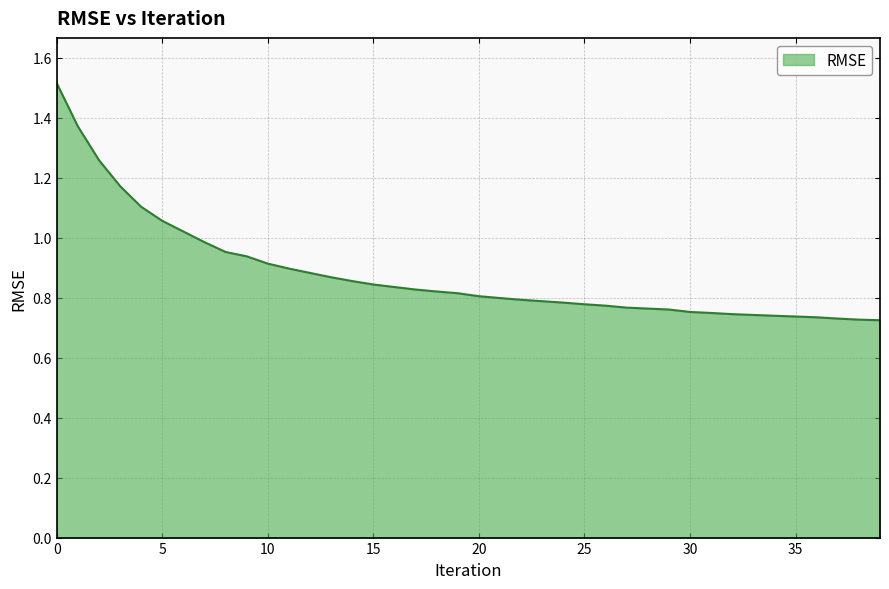

What is the greatest value displayed?

1.5